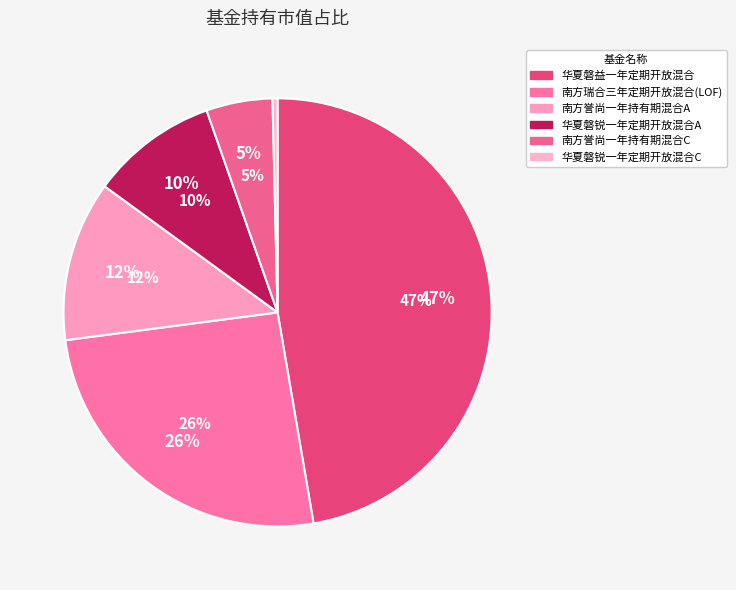

Does 华夏磐锐一年定期开放混合A represent more than half of the total?

No